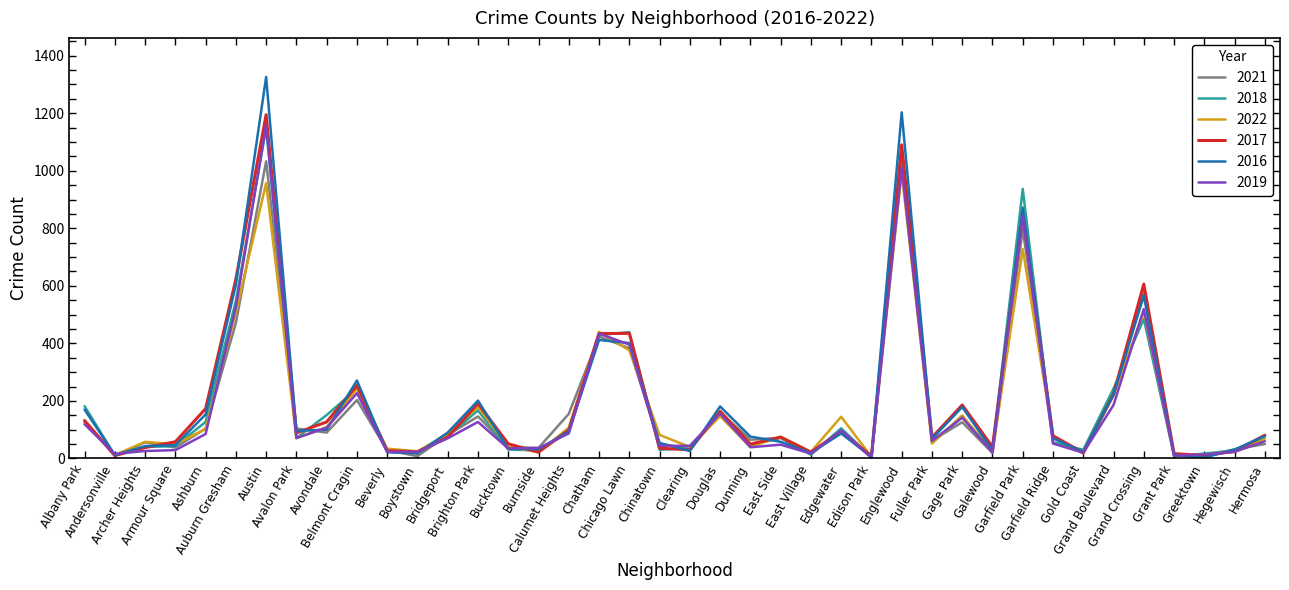

What is the difference between the second highest and minimum values in the 2016 series?

1200